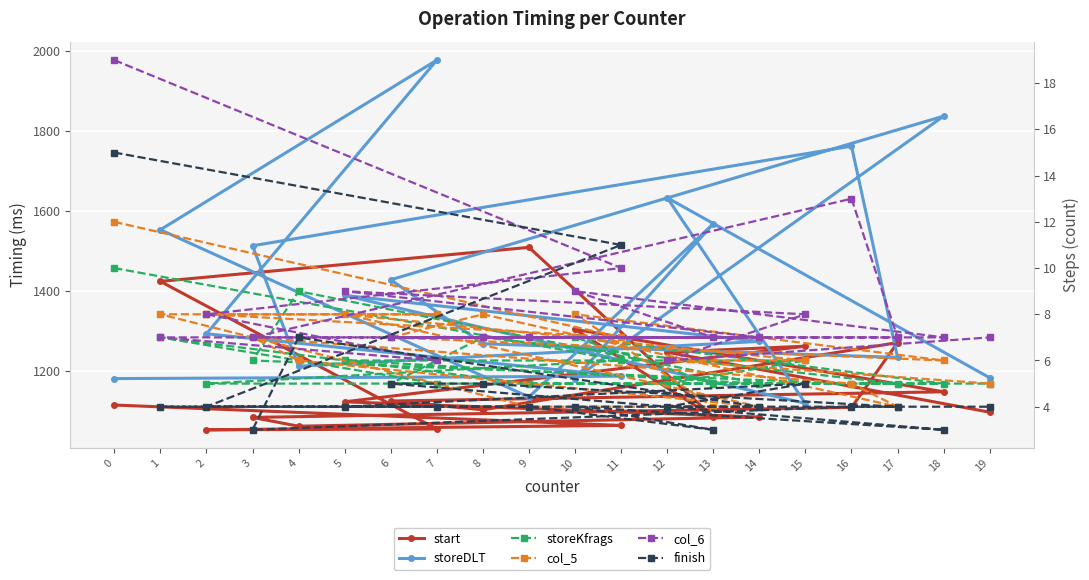

The col_5 series shows 1 at 15. True or false?

False